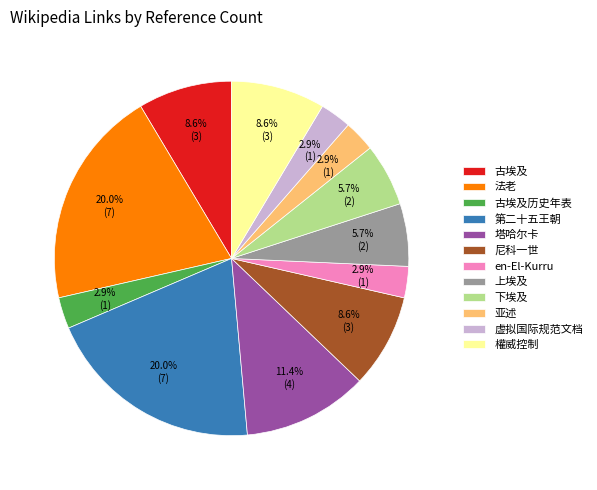

Between 尼科一世 and 塔哈尔卡, which is larger?

塔哈尔卡